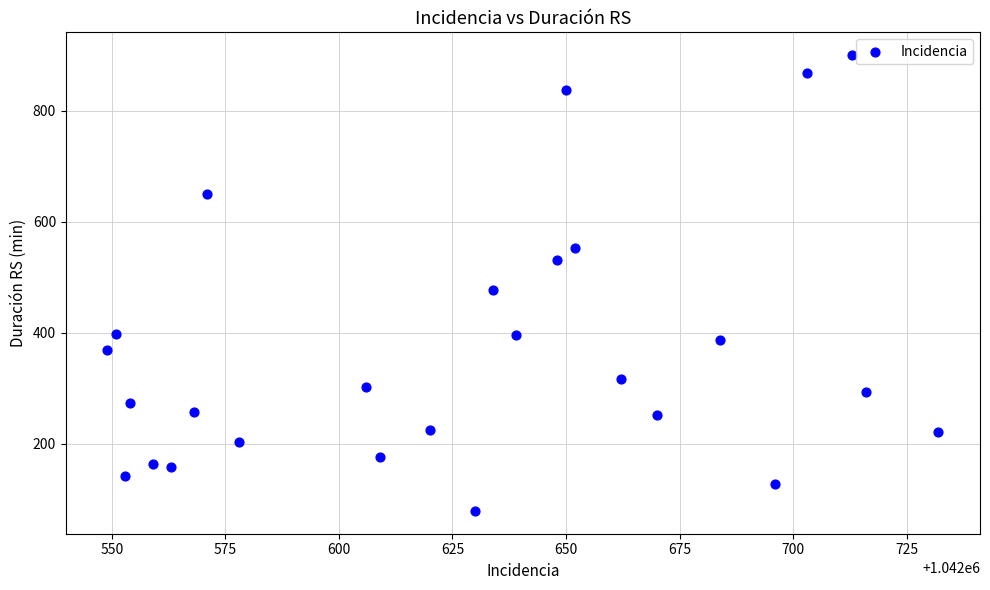

What is the range of X values (max minus min)?

183